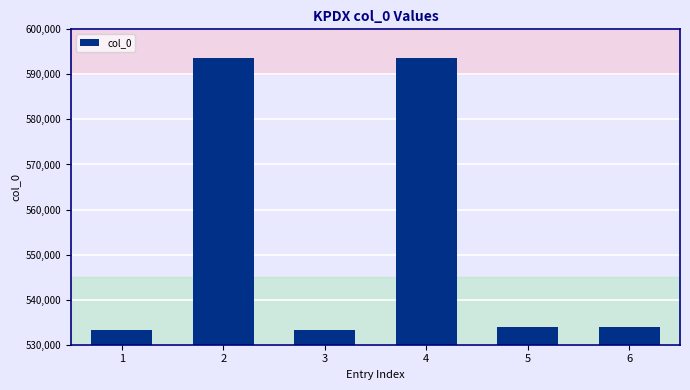

Where does the data first go above 533886?

2